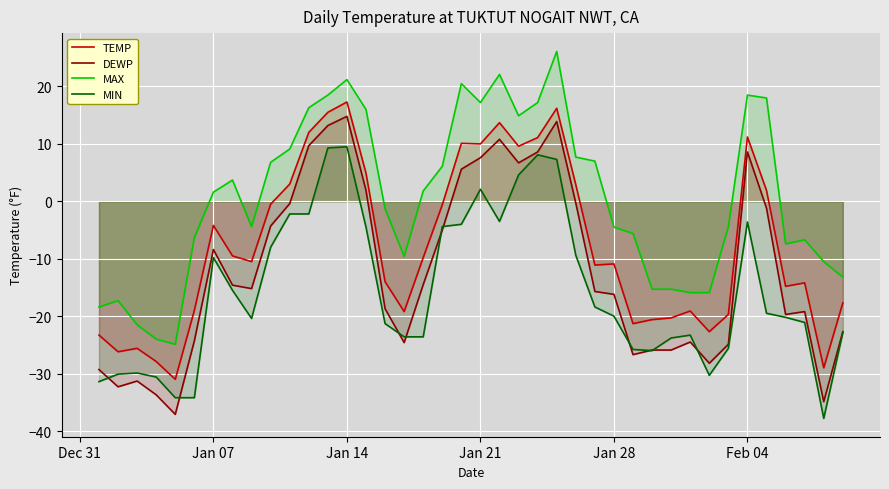

Which series has the largest total across all categories?

MAX